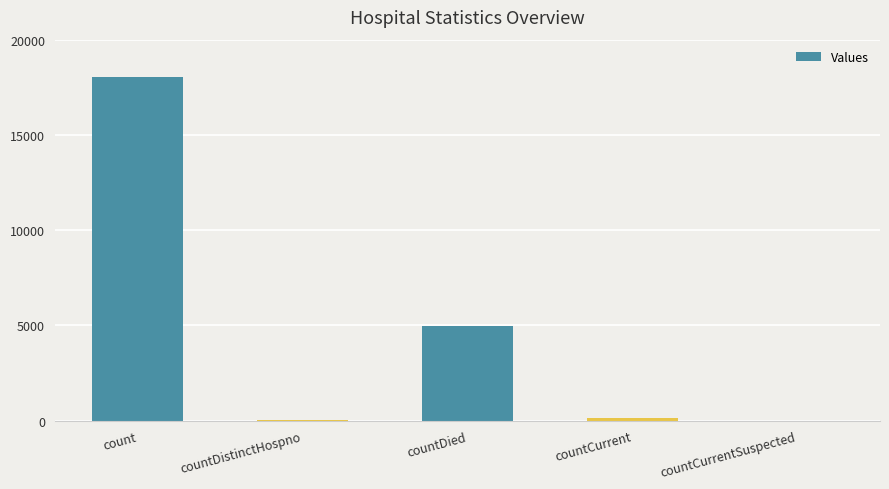

True or false: the data shows 4978 at countDied.

True